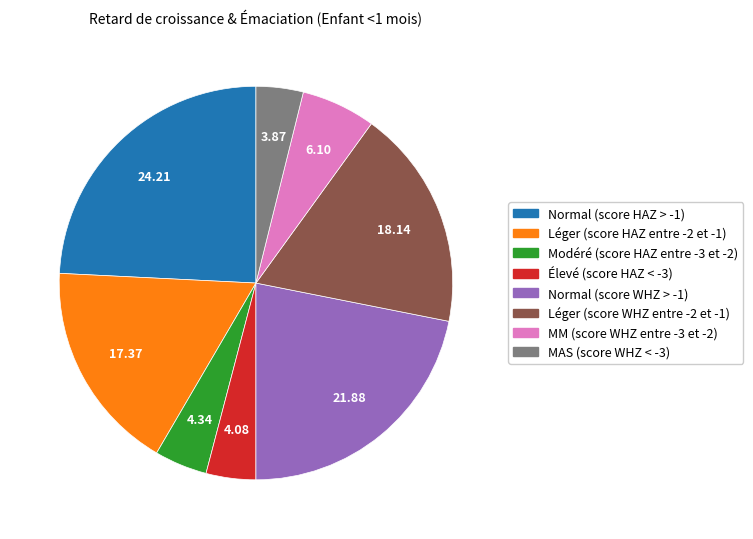

Does Léger (score WHZ entre -2 et -1) account for over 50% of the chart?

No